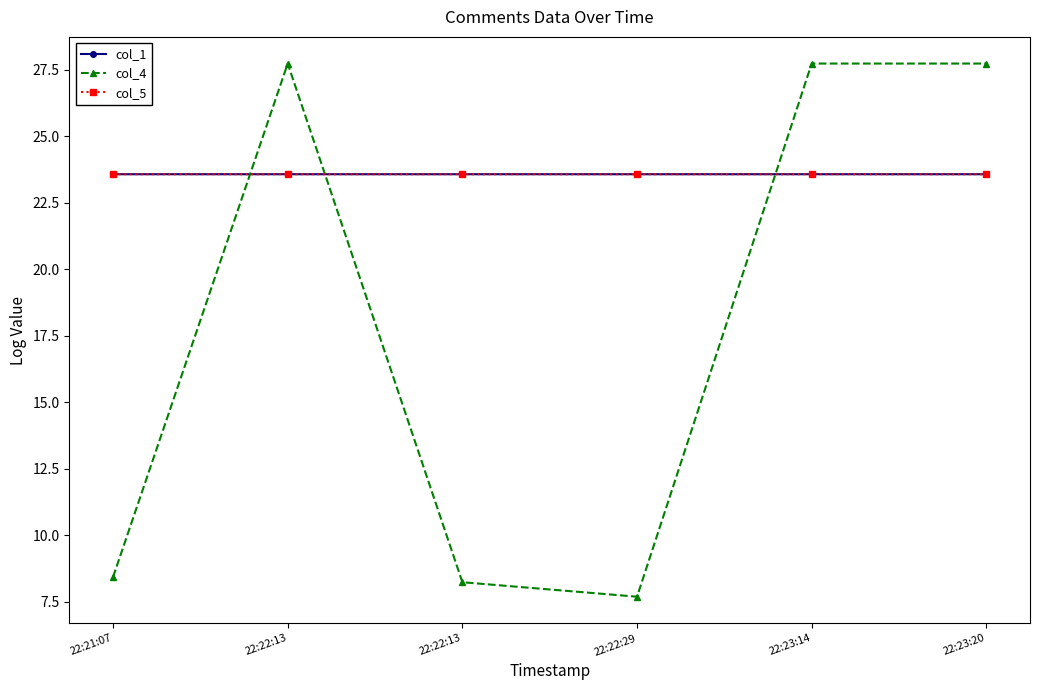

Does the chart have visible grid lines?

No